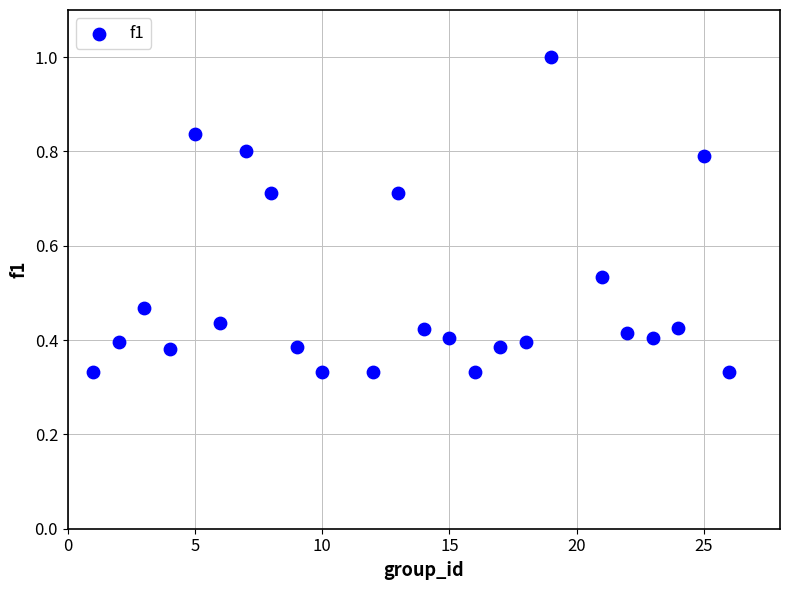

What is the range of X values (max minus min)?

25.0